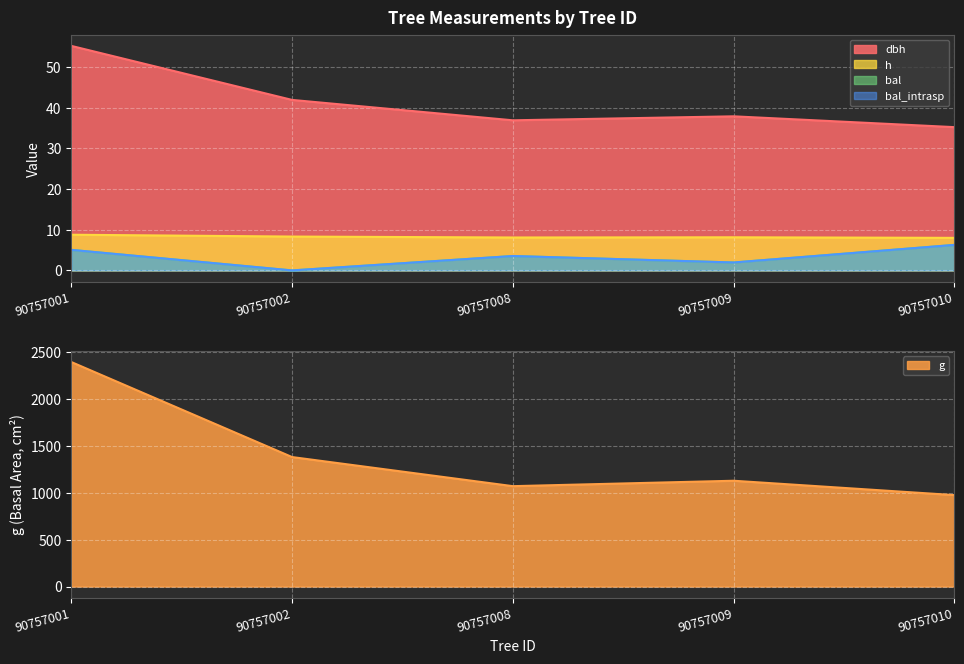

The value of h at 90757009 is 8.1. True or false?

True